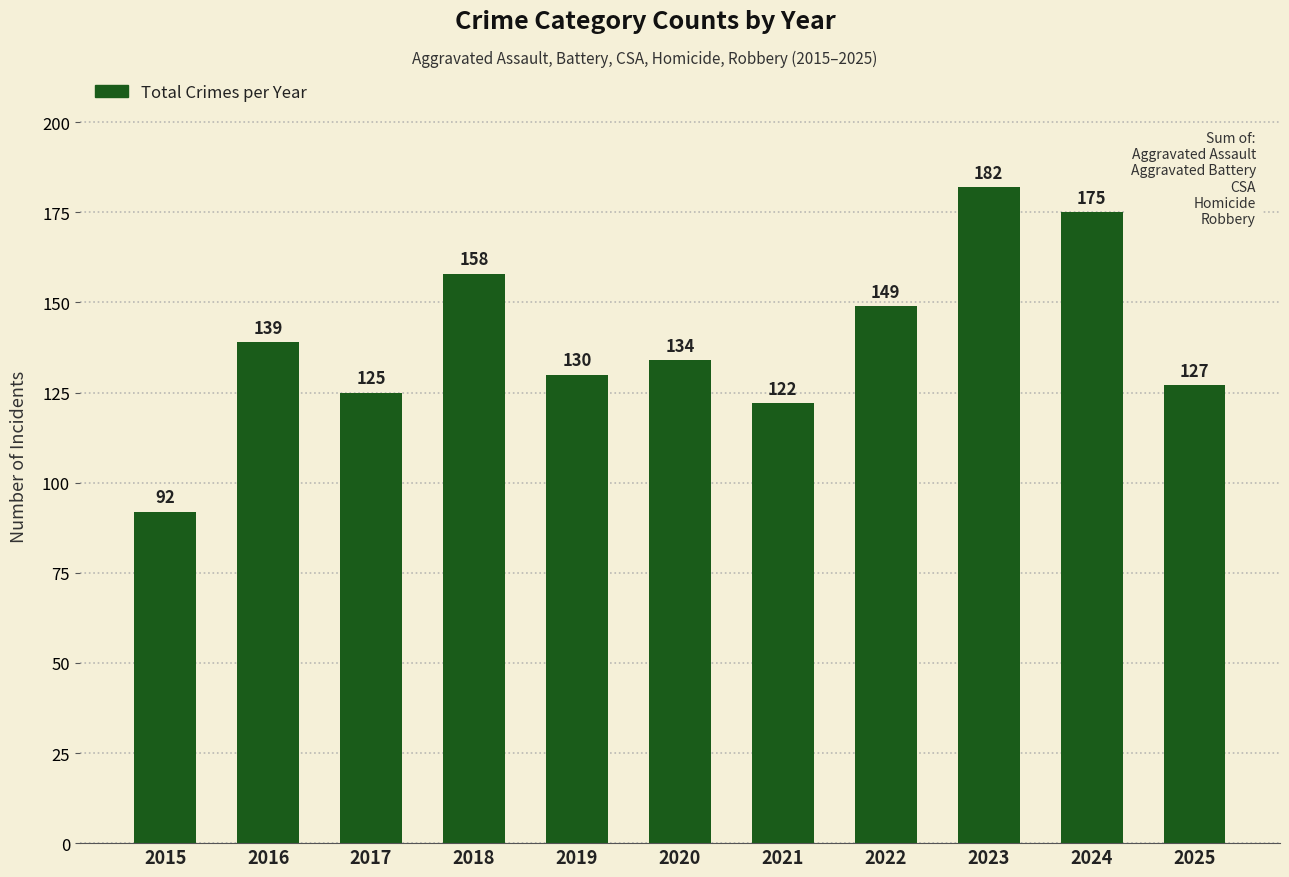

At which category does the chart reach its minimum across all series?

2015